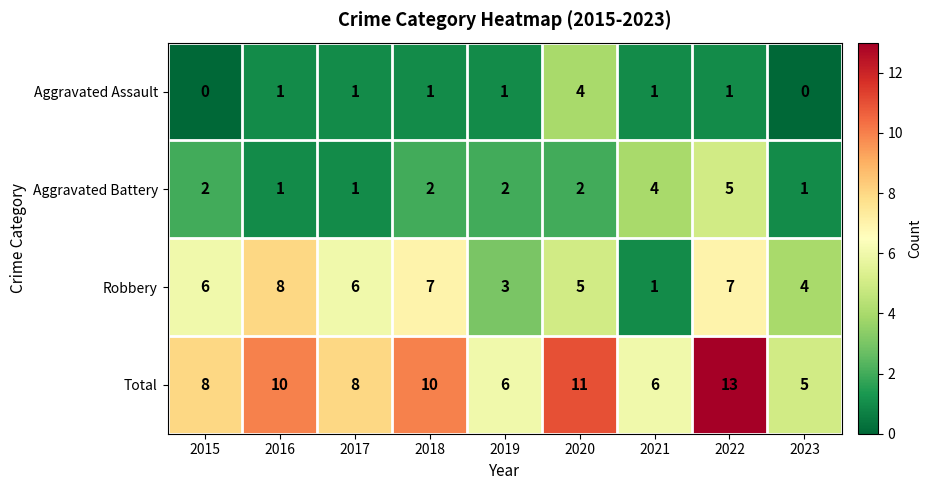

What is the greatest value displayed?

13